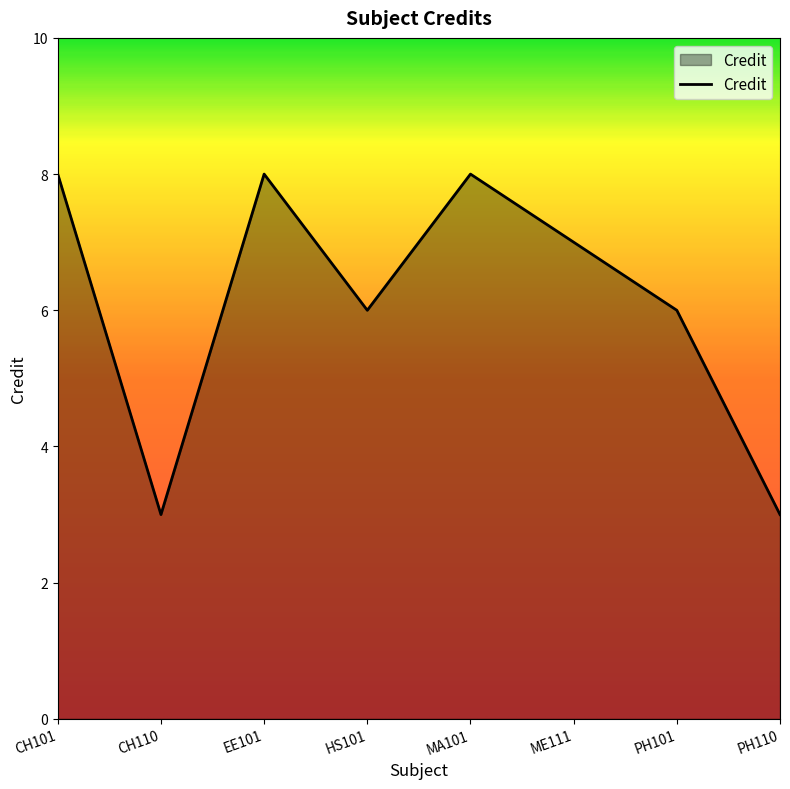

Where is the first local minimum?

CH110